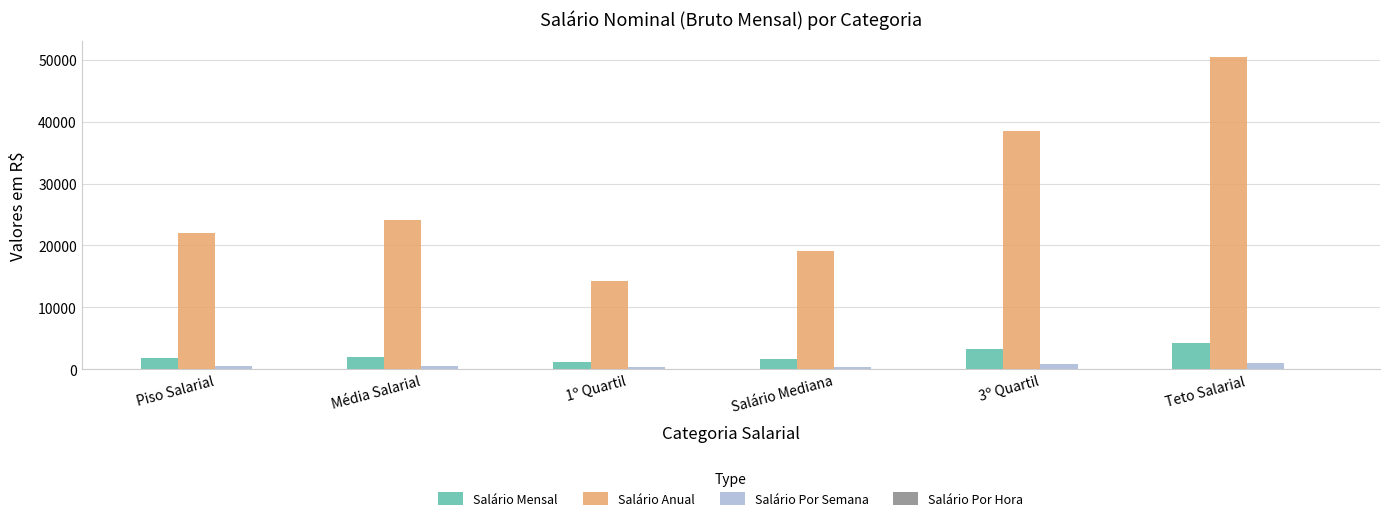

True or false: Salário Anual has a value of 21980.5 at Piso Salarial.

True